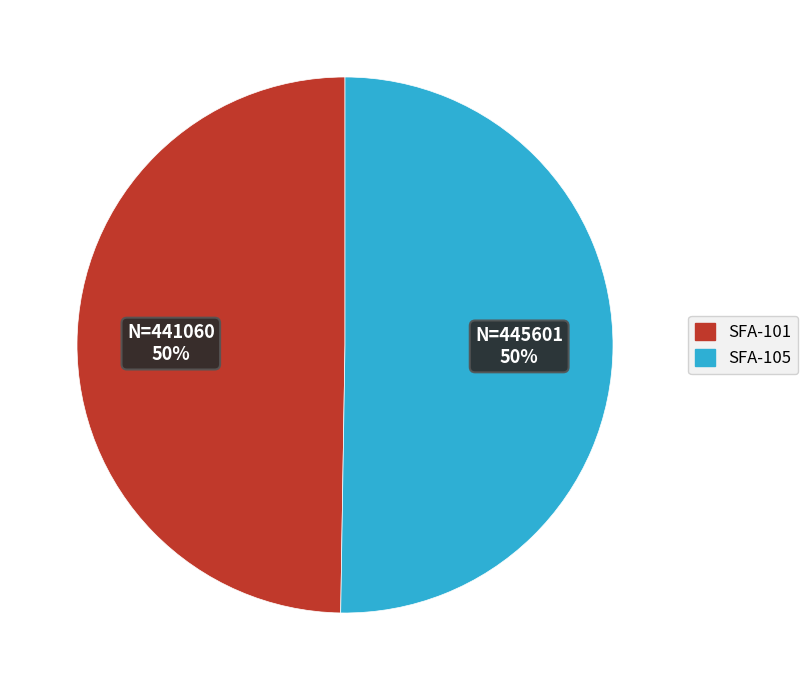

Do SFA-105 and SFA-101 together represent more than half of the pie?

Yes